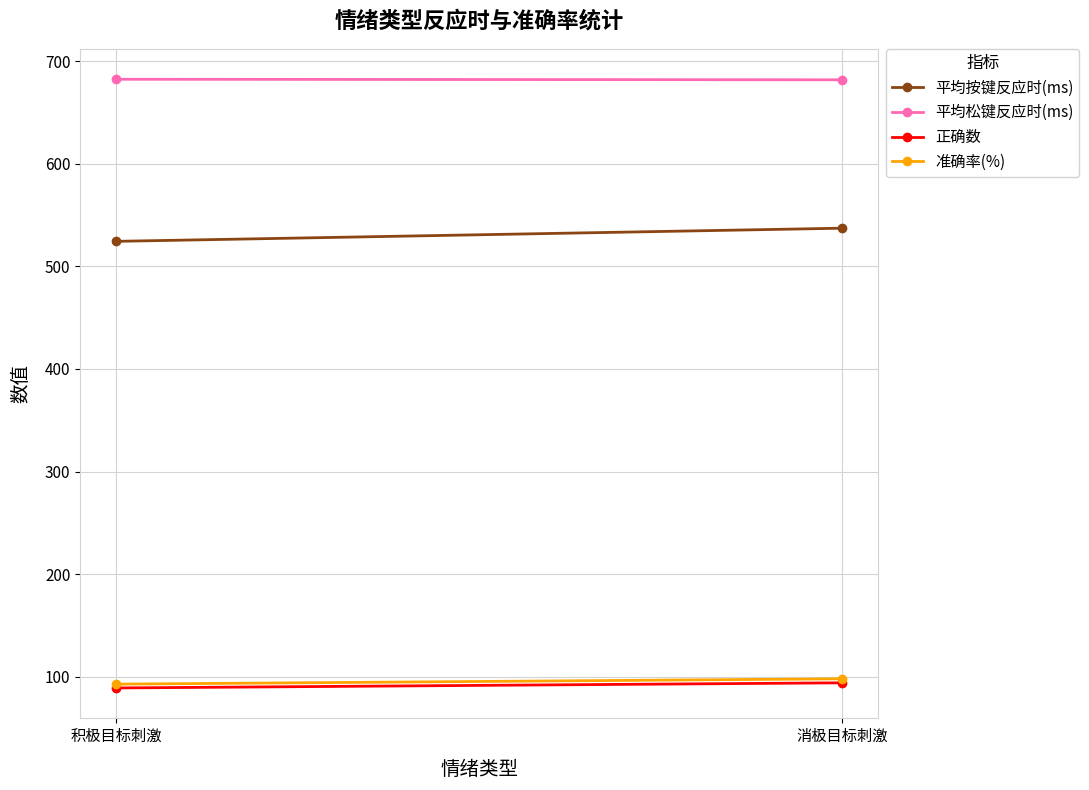

How many categories are shown in the chart?

2